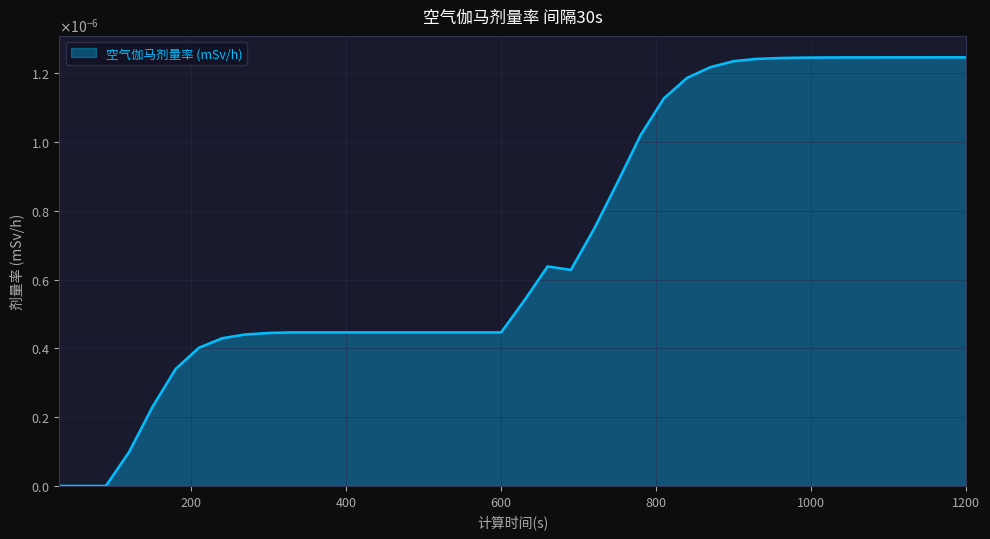

Which label corresponds to the smallest value in the chart?

30